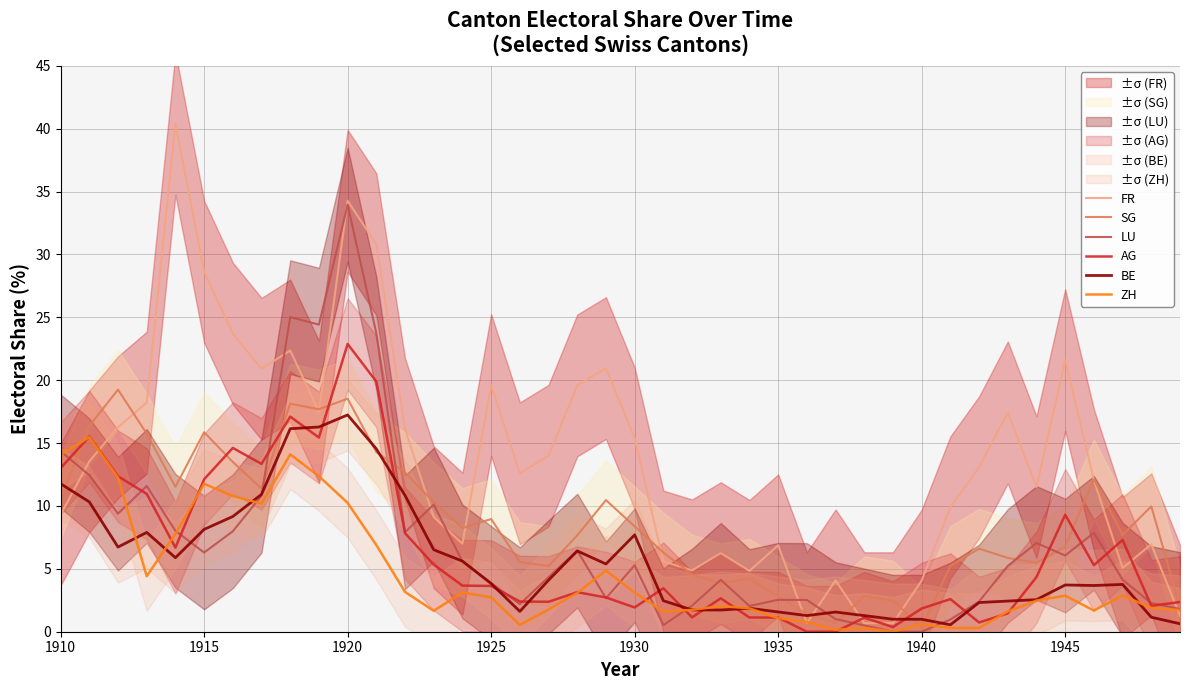

True or false: ZH and FR cross at least once.

True